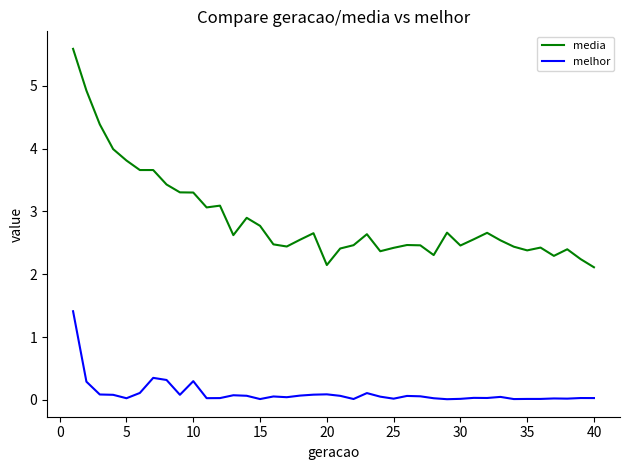

What is the lowest value of the media series?

2.1